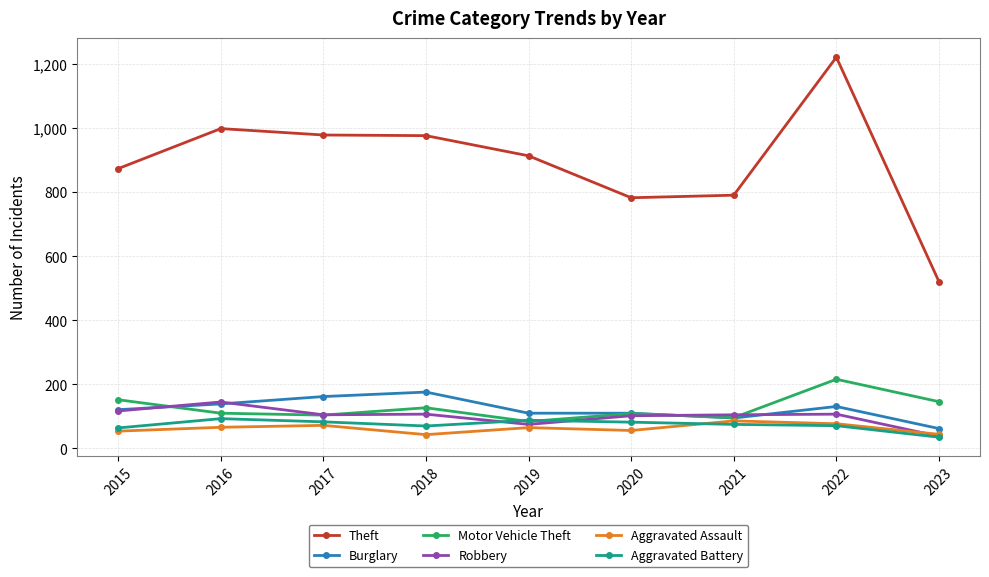

At which category is the sum across all series the highest?

2022